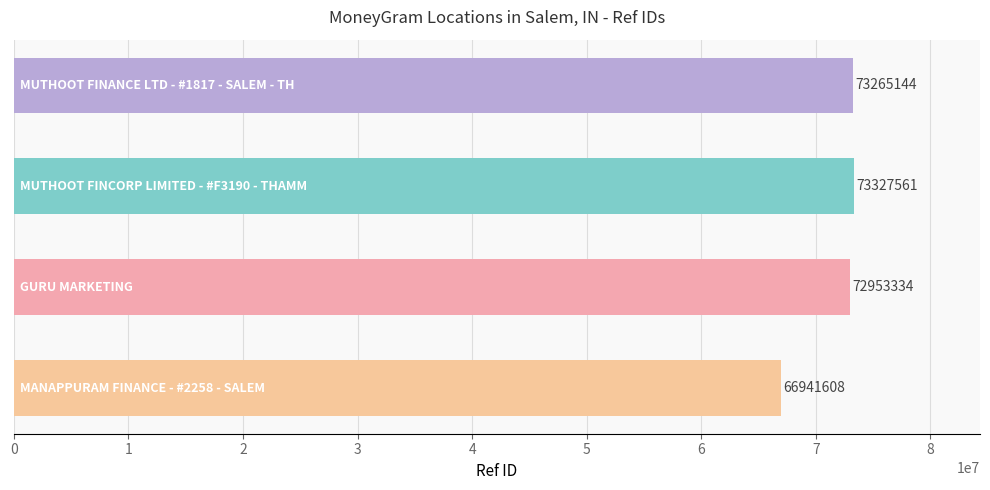

What is the difference between the second highest and second lowest values?

311810